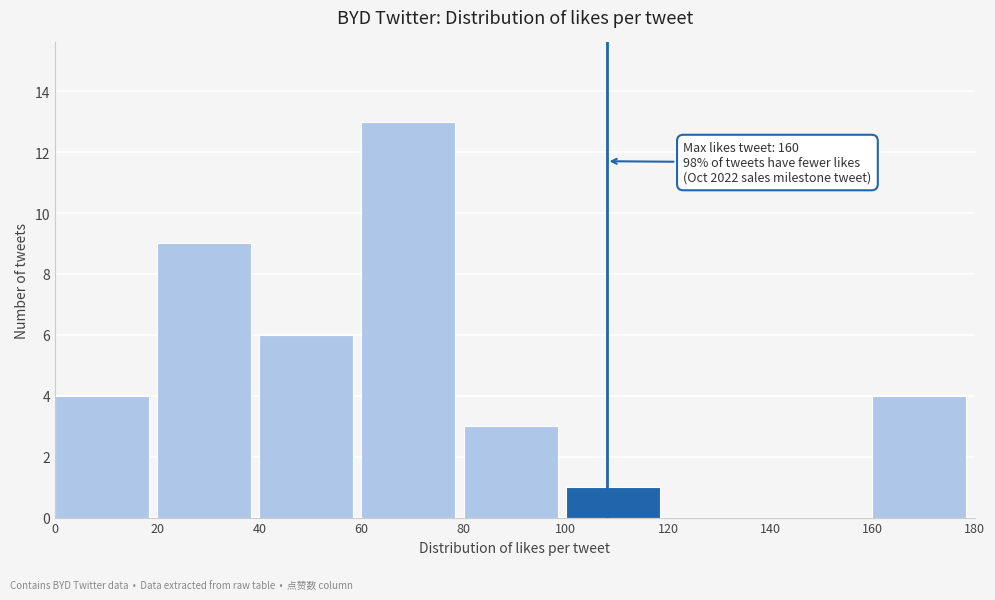

Which range on the x-axis has the tallest bar?

60 to 80